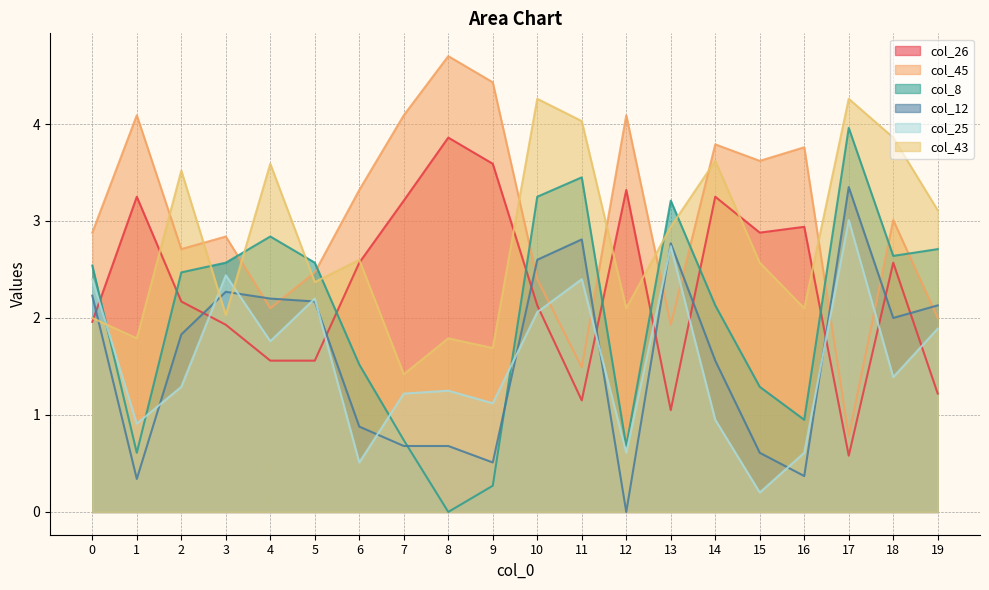

Does the chart have visible grid lines?

Yes